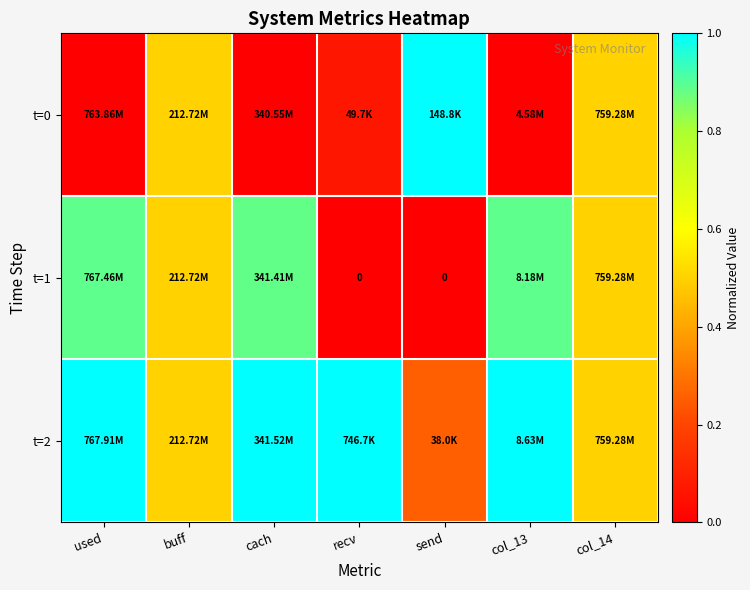

The value of t=2 at cach is 1.0. True or false?

True